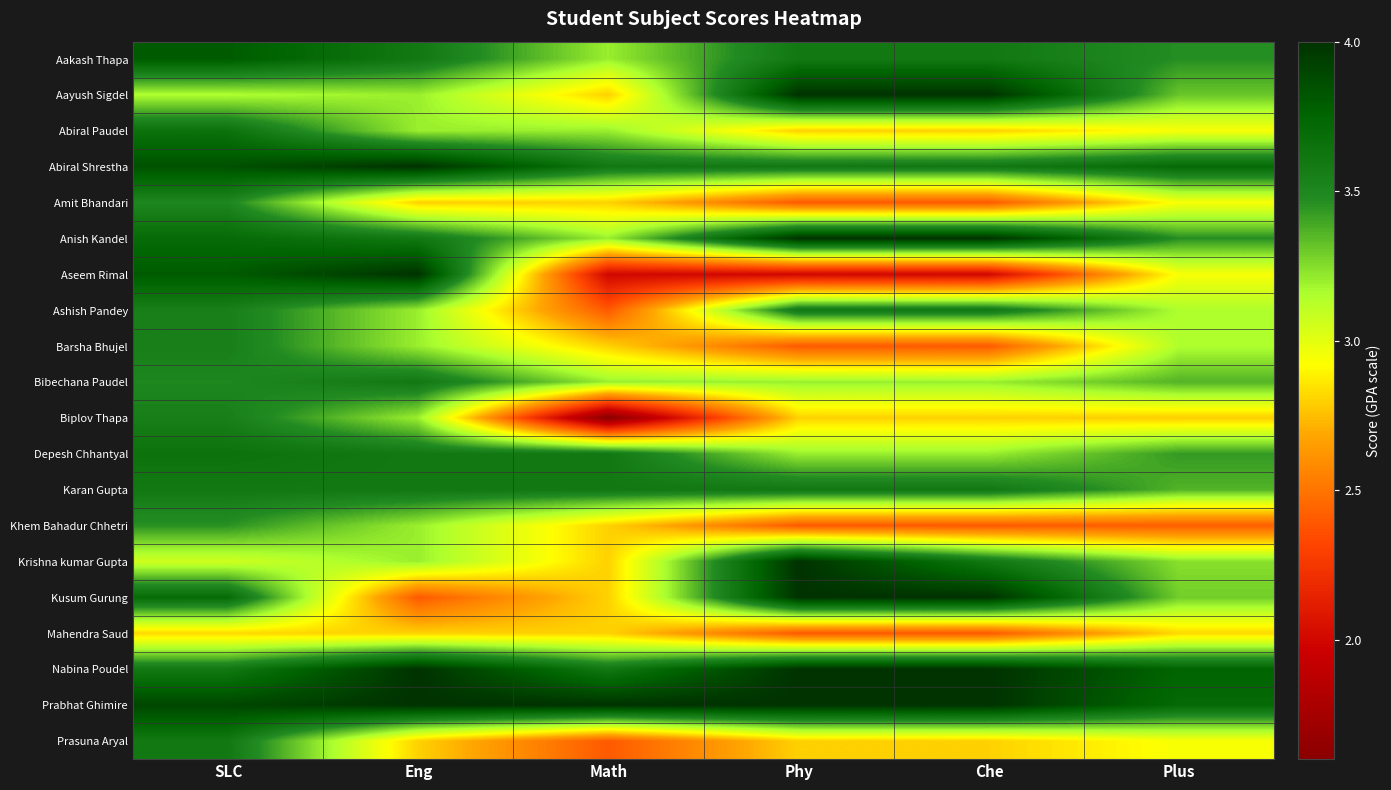

Between SLC and Math, which series saw the biggest shift?

Biplov Thapa